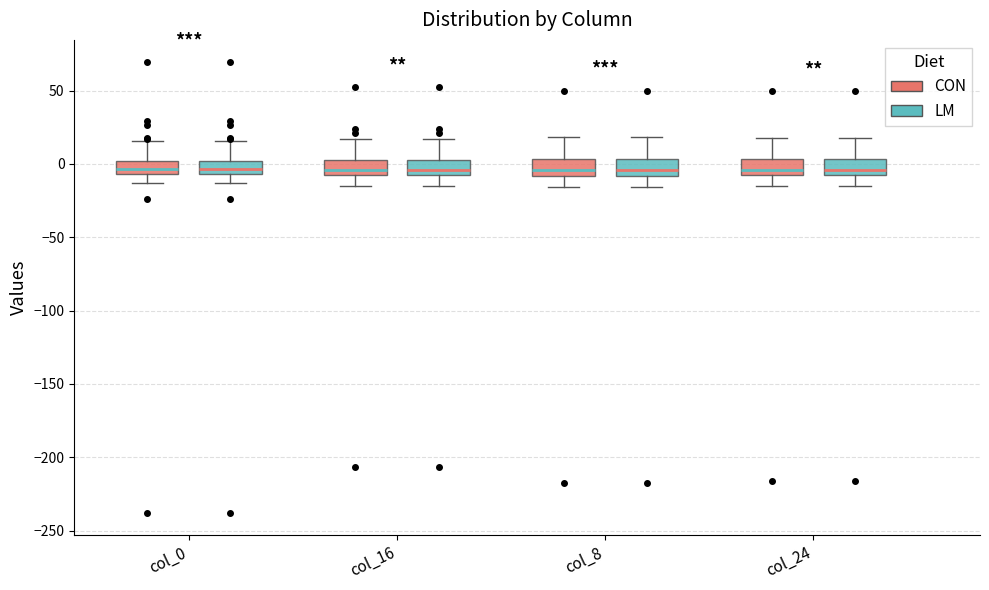

Reading left to right, transcribe this box plot: for each box, give where its median line is, the range the box spans, and where its two whiskers end, as read against the y-axis. The values are not printed on the chart, so give them approximately, as read against the axis.

col_0 (CON): median -5 (inside the box), box -5 to 0, whiskers -15 to 15
col_0 (LM): median -5 (inside the box), box -5 to 0, whiskers -15 to 15
col_16 (CON): median -5 (just above the box's lower edge), box -5 to 5, whiskers -15 to 15
col_16 (LM): median -5 (just above the box's lower edge), box -5 to 5, whiskers -15 to 15
col_8 (CON): median -5, box -10 to 5, whiskers -15 to 20
col_8 (LM): median -5, box -10 to 5, whiskers -15 to 20
col_24 (CON): median -5, box -10 to 5, whiskers -15 to 20
col_24 (LM): median -5, box -10 to 5, whiskers -15 to 20